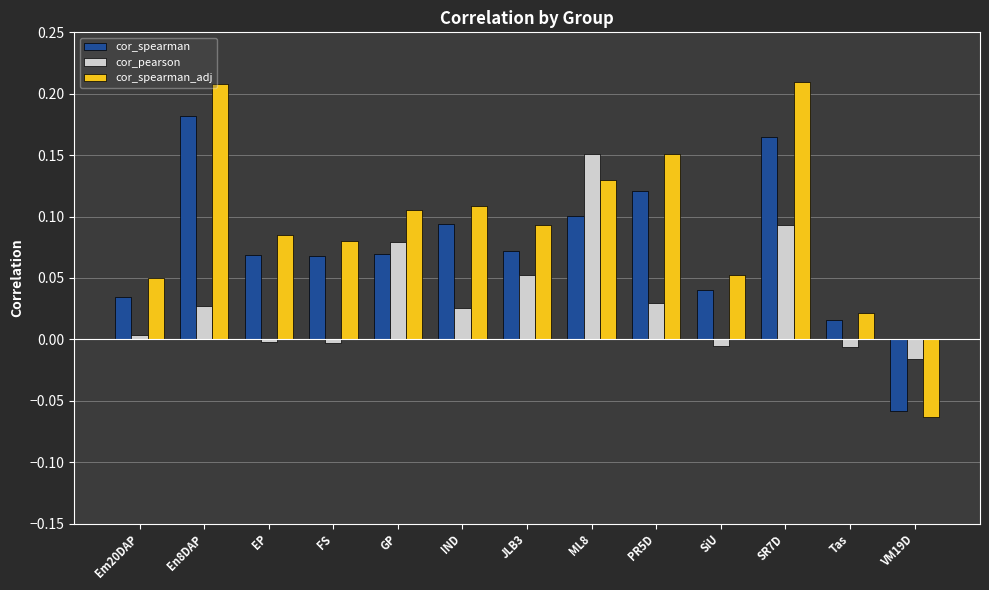

True or false: cor_spearman_adj has a value of 0.1 at GP.

True